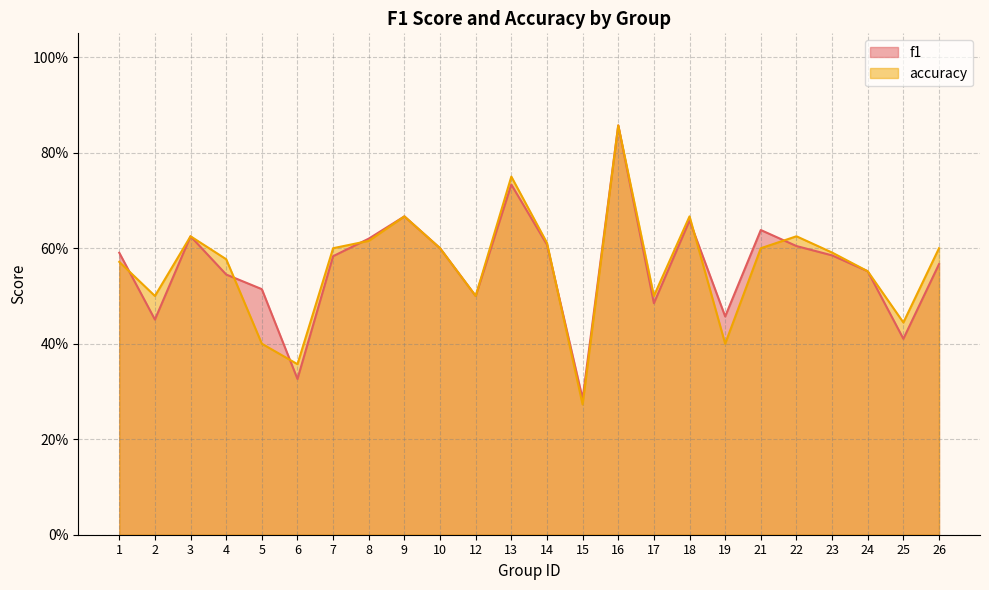

Which series has the largest total across all categories?

accuracy